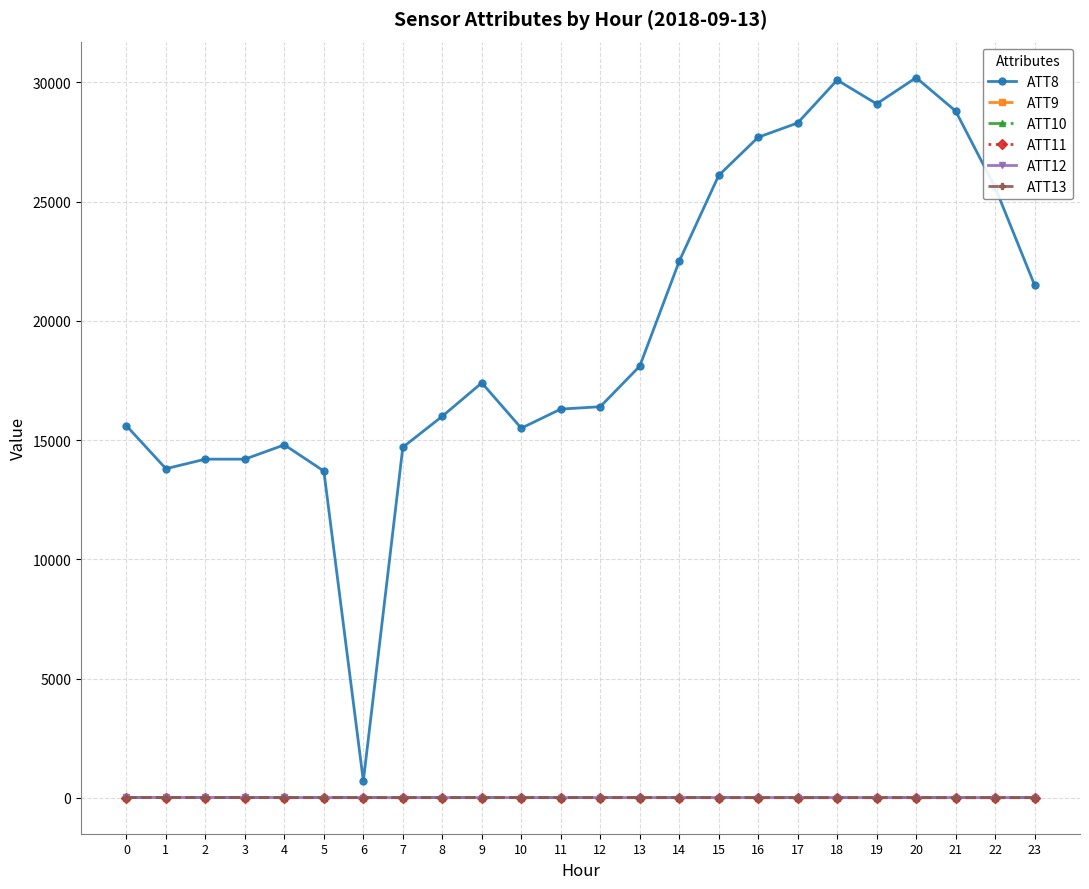

What are all the series names shown in the legend?

ATT8, ATT9, ATT10, ATT11, ATT12, ATT13